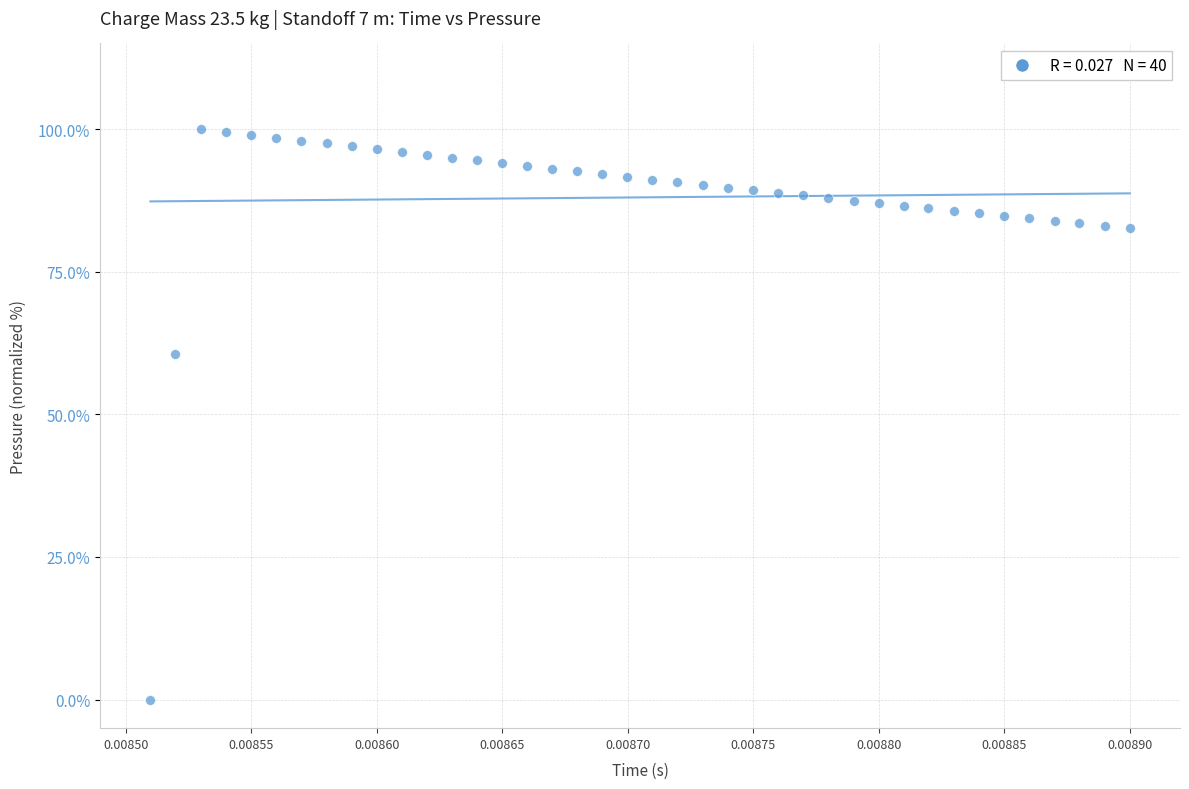

What is the range of Y values (max minus min)?

100.0